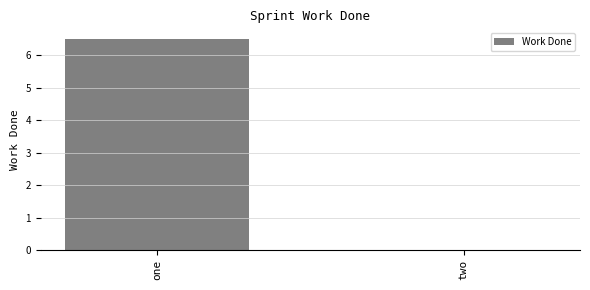

Which label corresponds to the largest value in the chart?

one